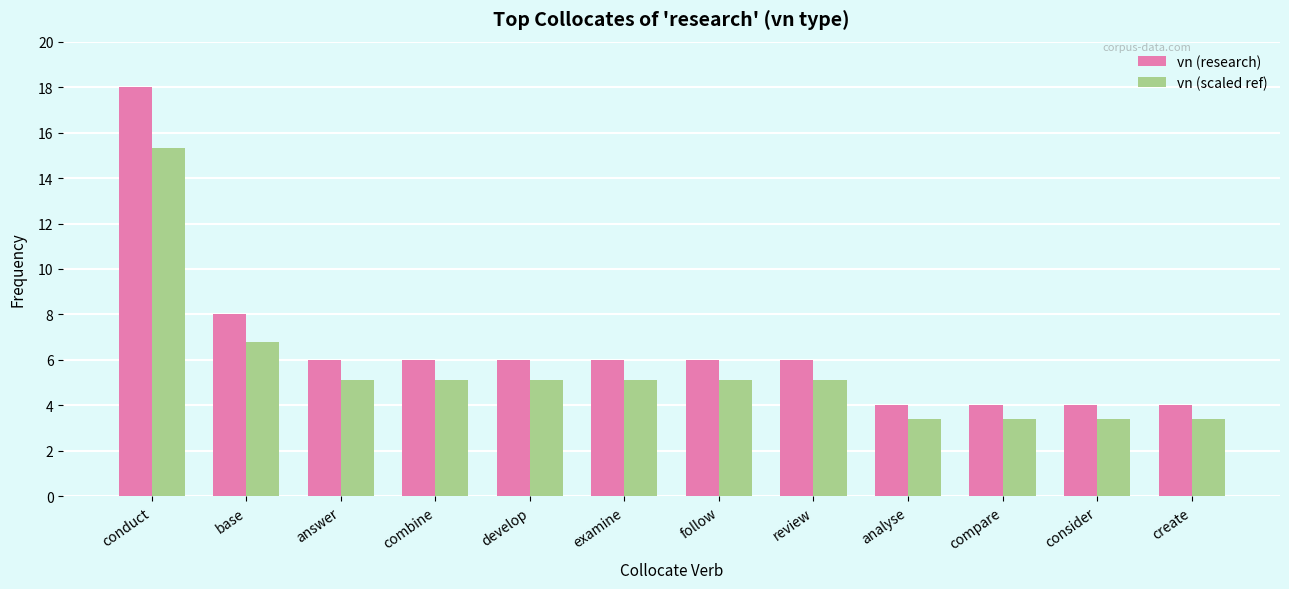

What is the highest value of the vn (research) series?

18.0